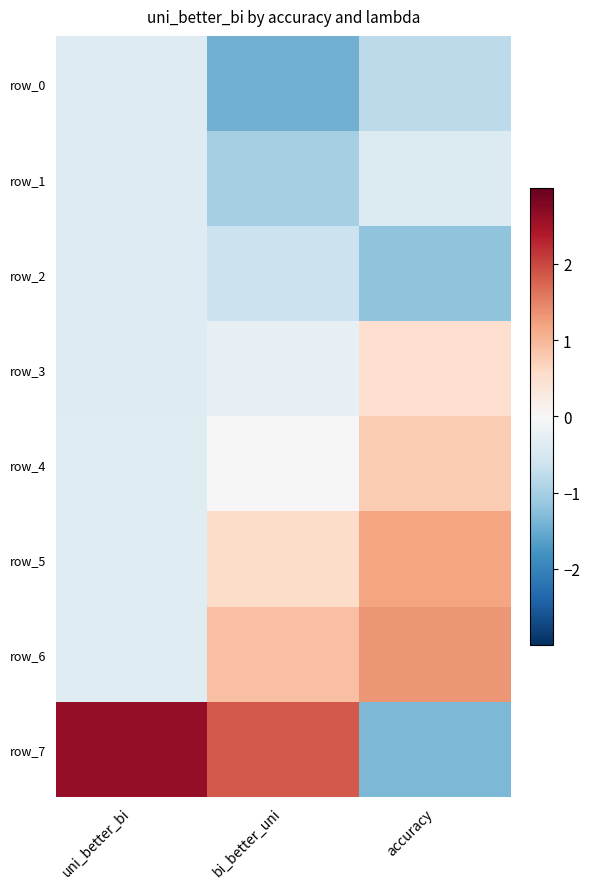

What is the sum of all row_7 values?

3.1